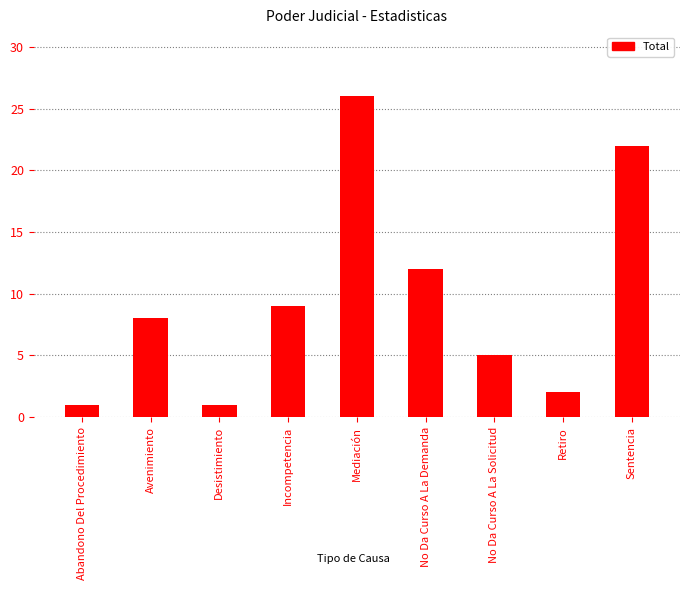

What is the change in value from Avenimiento to Mediación?

+18